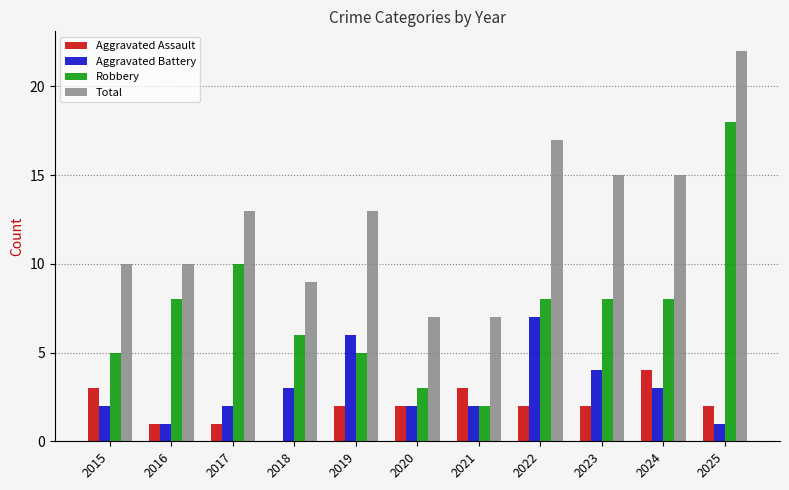

Which series changed the most between 2016 and 2025?

Total